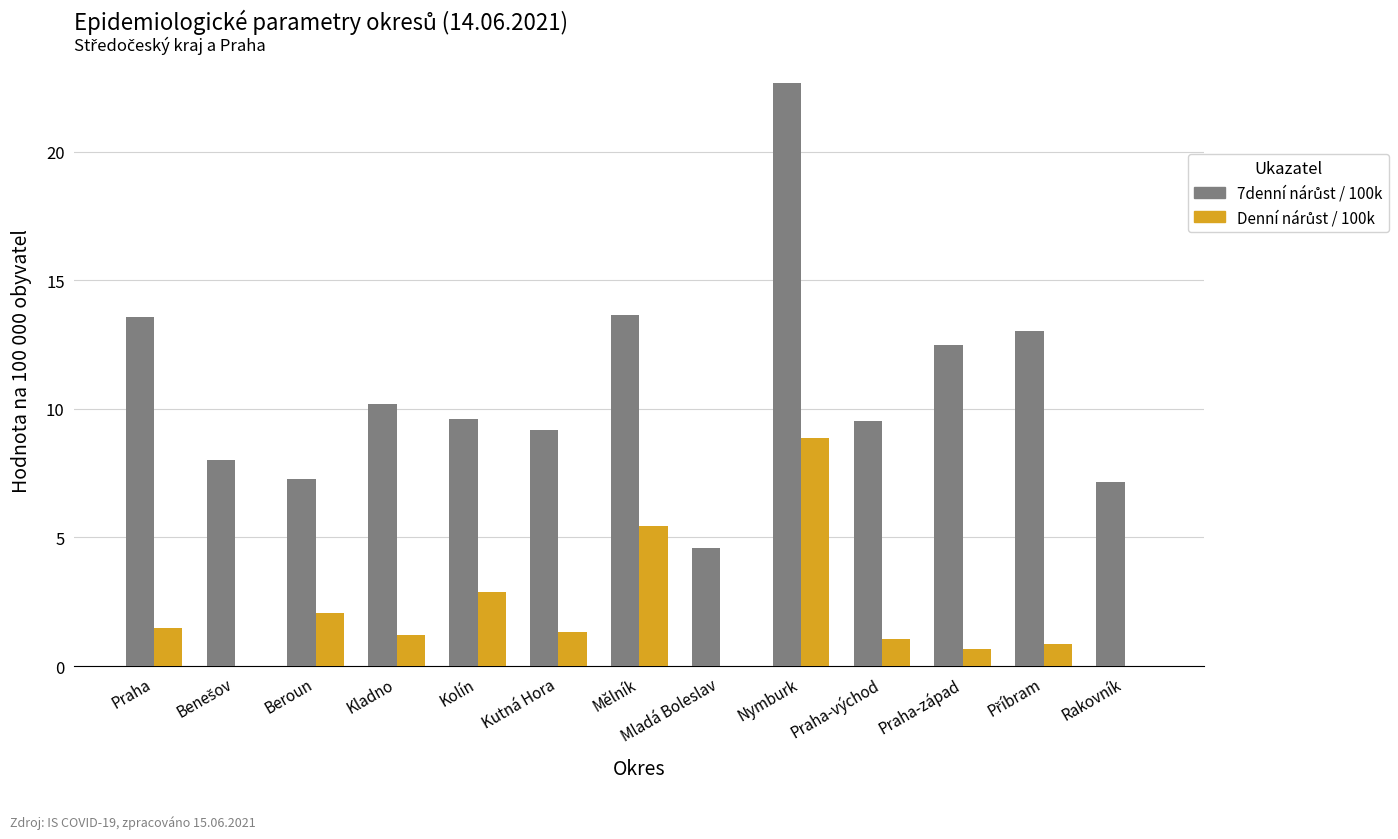

Does the chart contain stacked bars?

No